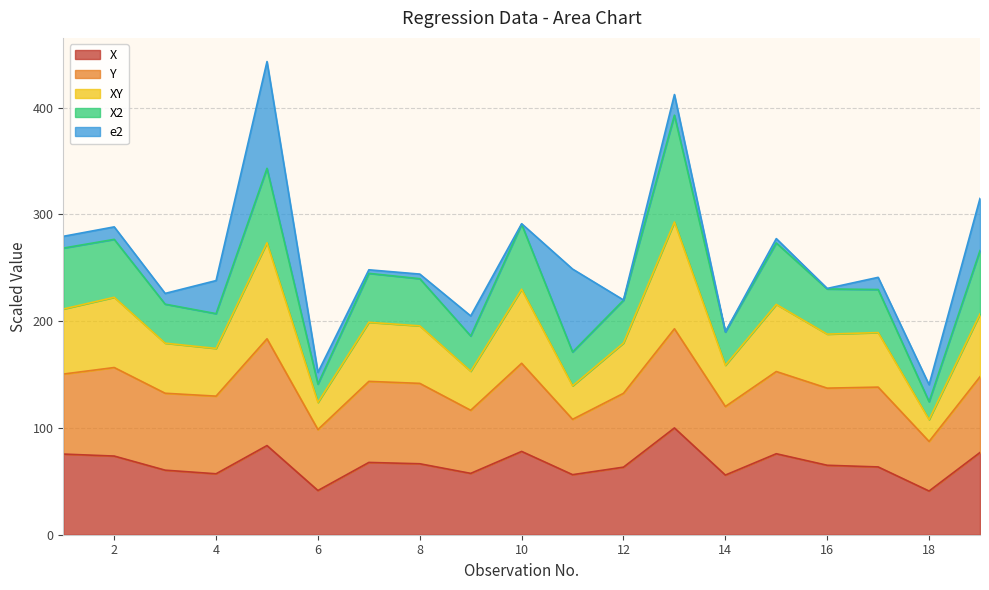

True or false: X2 and X cross at least once.

False